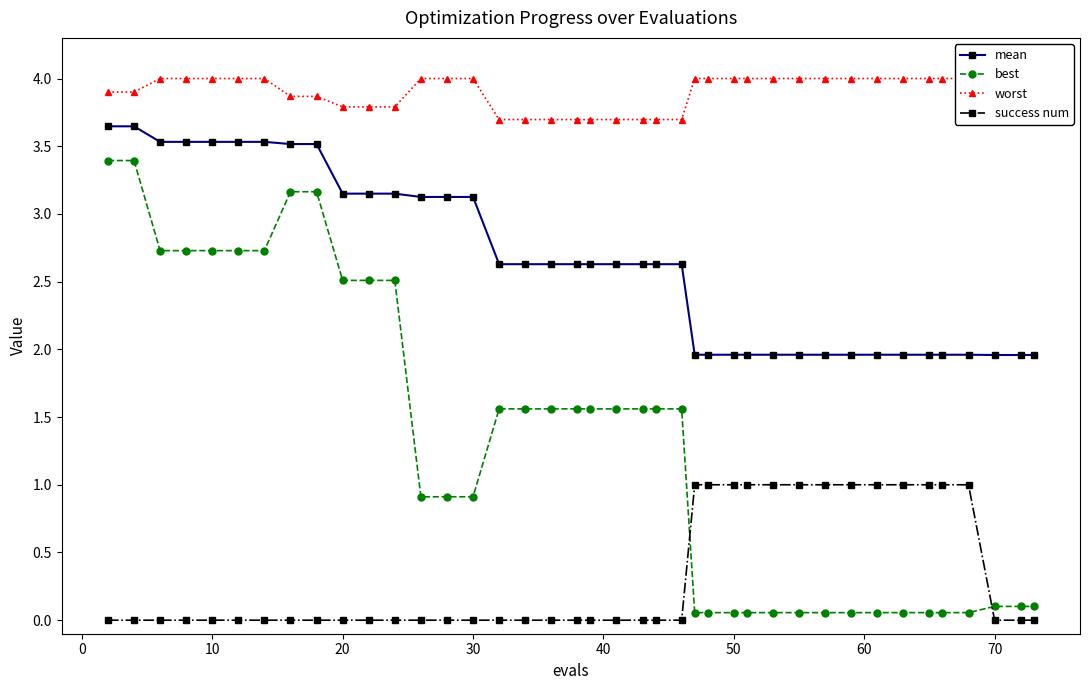

True or false: success num and best cross at least once.

True